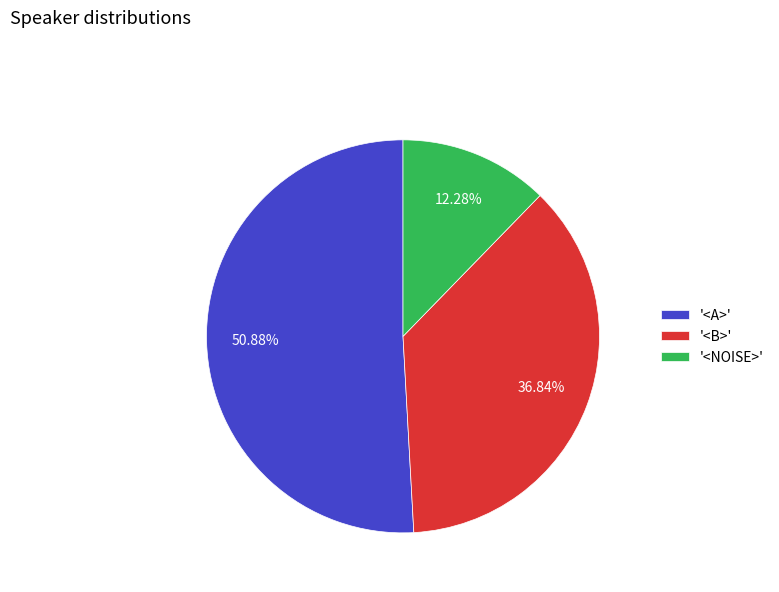

Approximately how many times larger is the value at '<A>' compared to '<B>'?

1.4